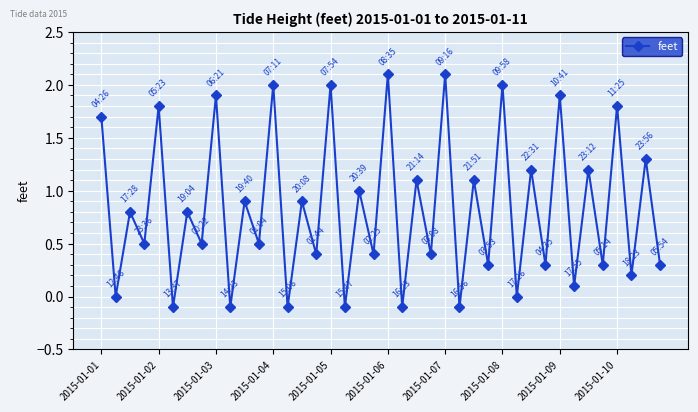

True or false: there are more than 2 points higher than both neighbors.

True